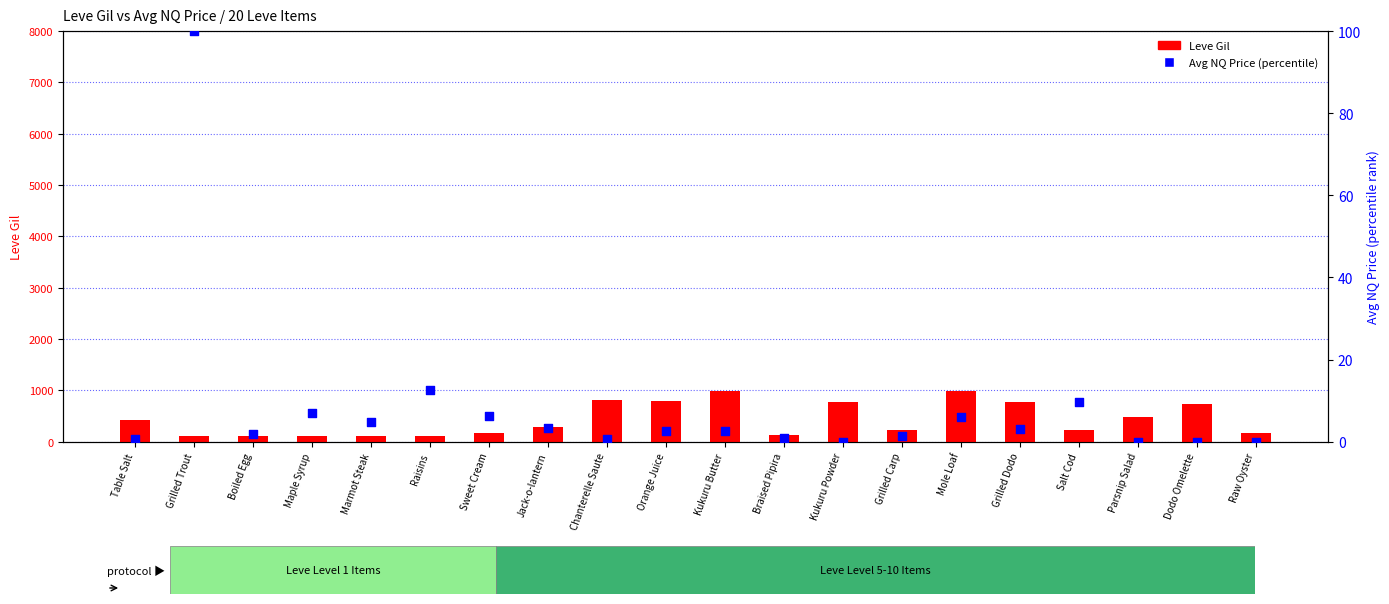

What are all the series names shown in the legend?

Leve Gil, Avg NQ Price (percentile)